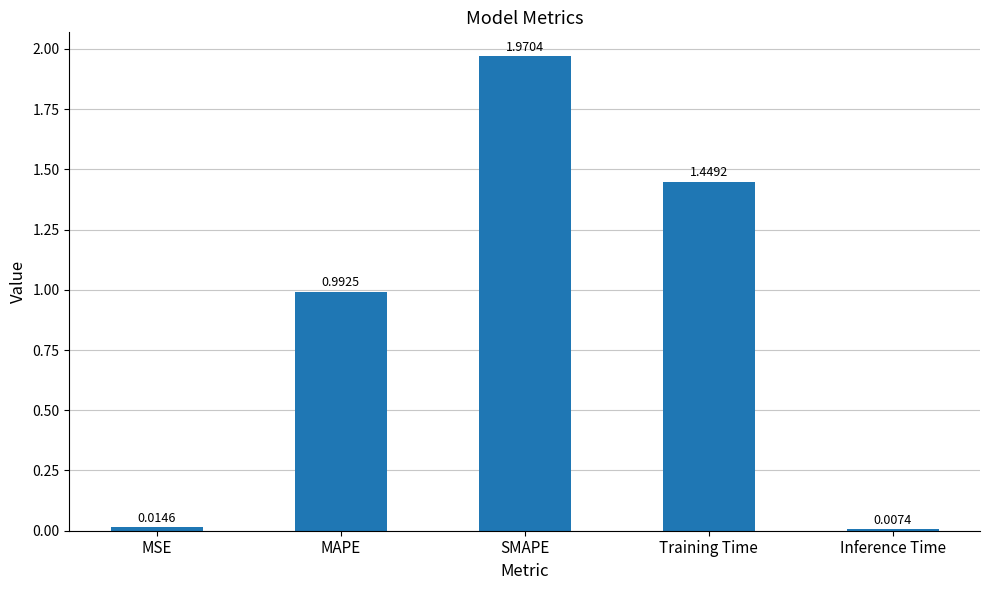

Rank the categories by value from lowest to highest.

Inference Time, MSE, MAPE, Training Time, SMAPE